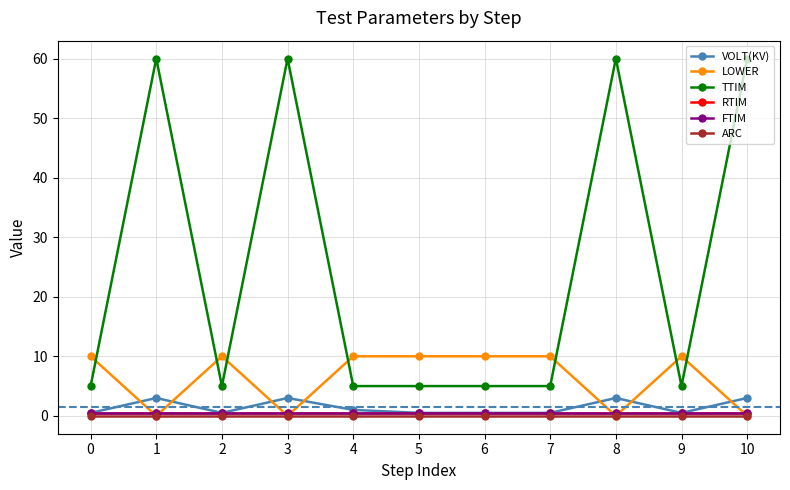

The ARC series shows 0.0 at 2. True or false?

True